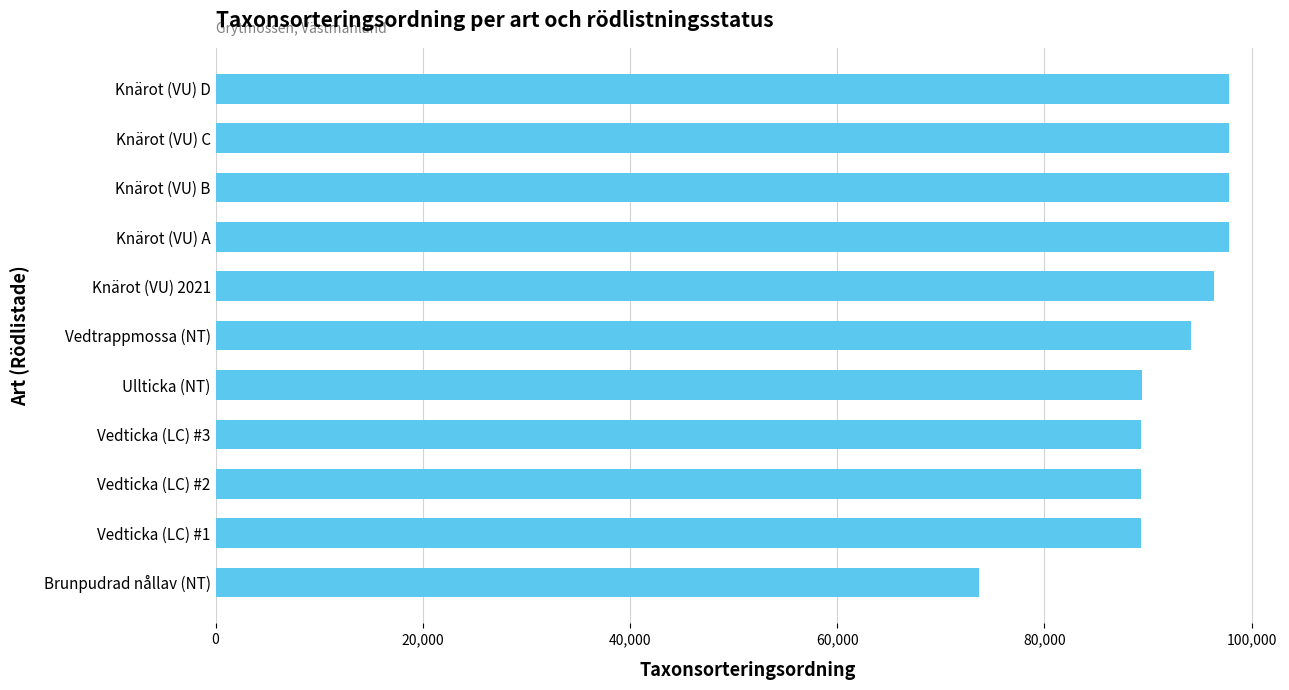

The value at Vedticka (LC) #1 is 158876. True or false?

False